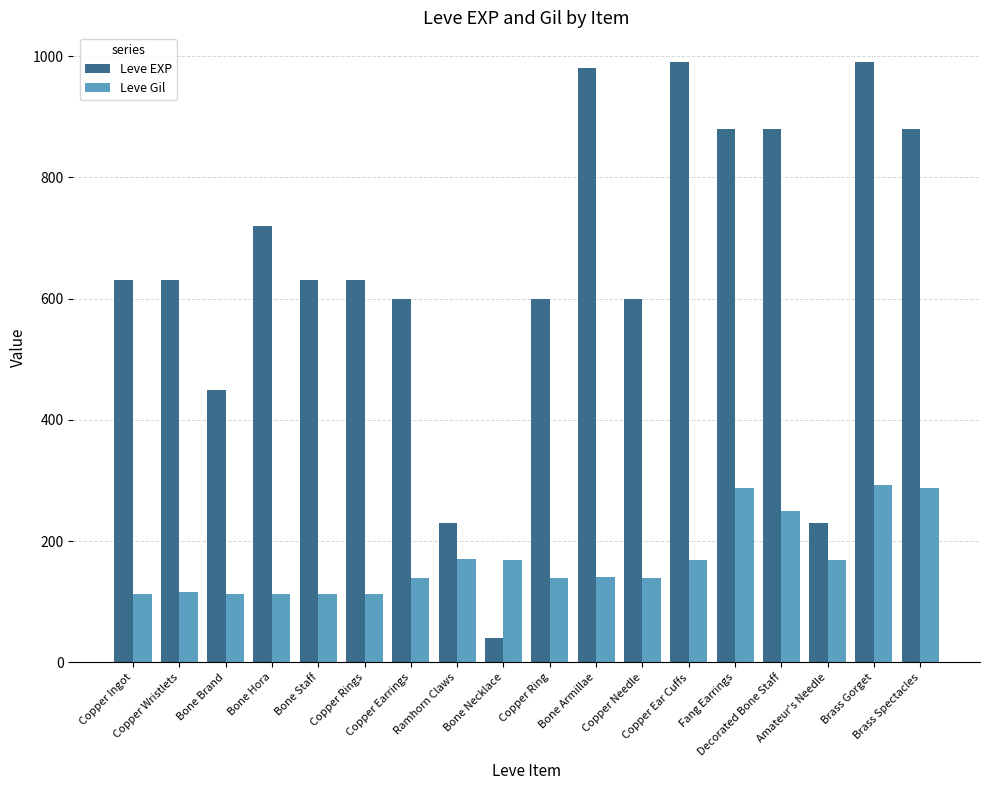

What is the average value of the Leve Gil series?

168